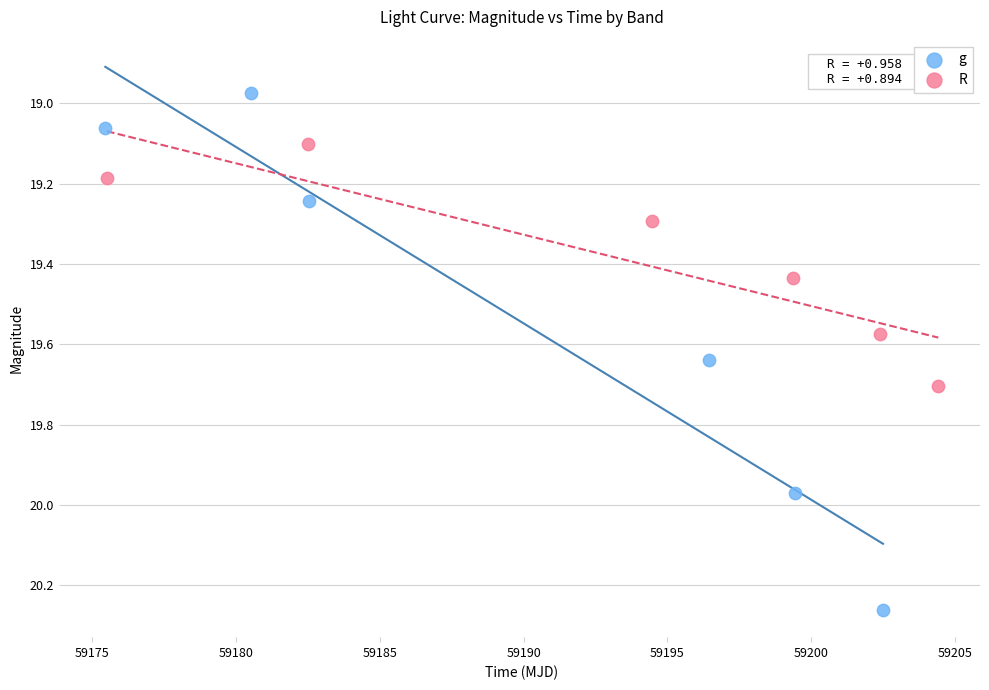

Which series has the widest spread of Y values?

g